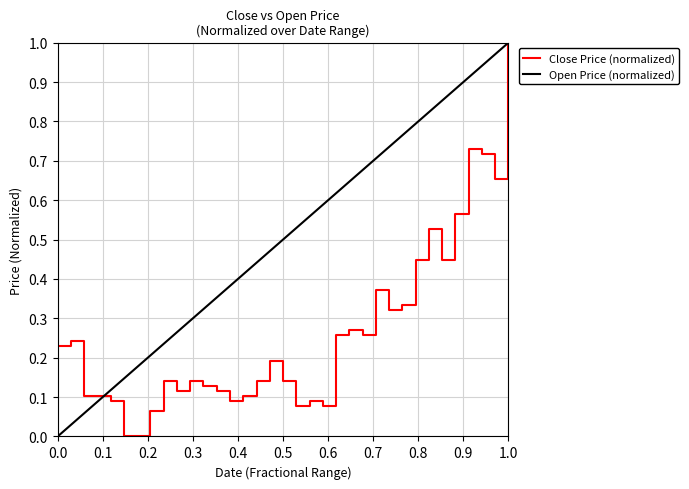

What is the maximum value for Close Price (normalized)?

1.0